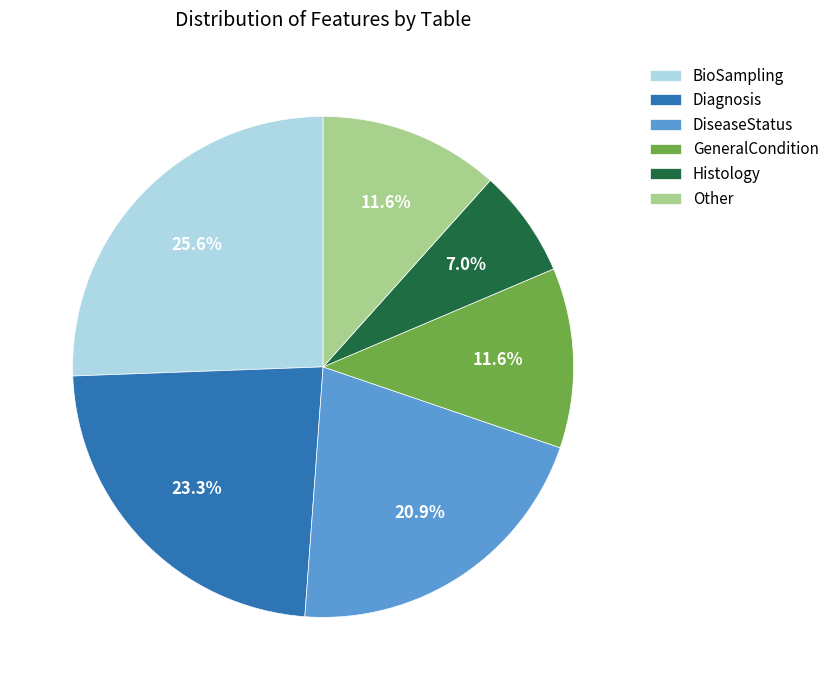

What percentage is NOT represented by BioSampling?

74.4%